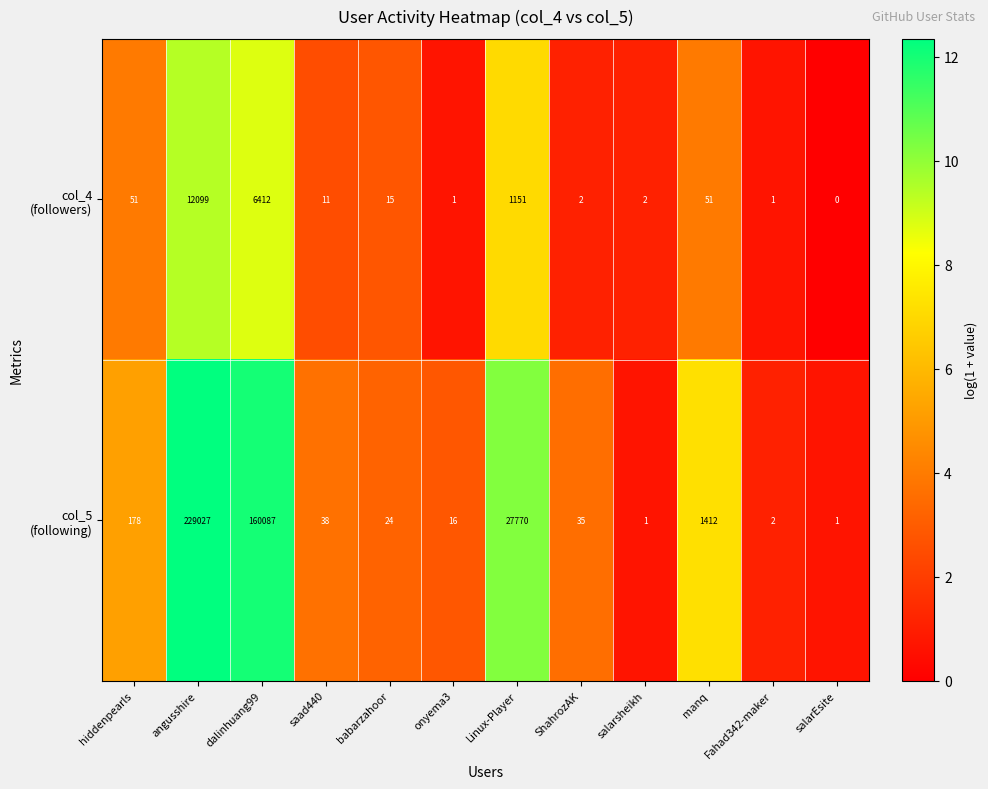

What is the spread (max minus min) of values at hiddenpearls?

127